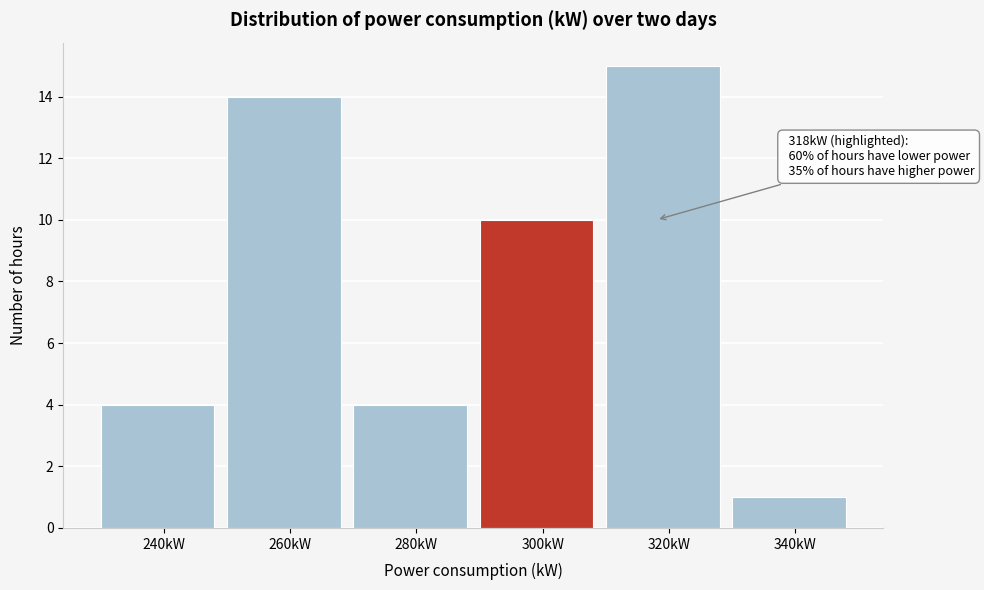

Reading left to right, what are all the values shown in this chart?

4	14	4	10	15	1